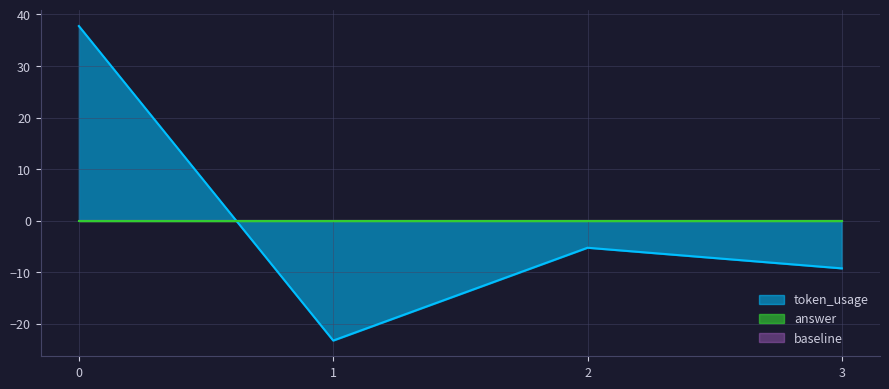

What is the maximum value shown in the chart?

37.8